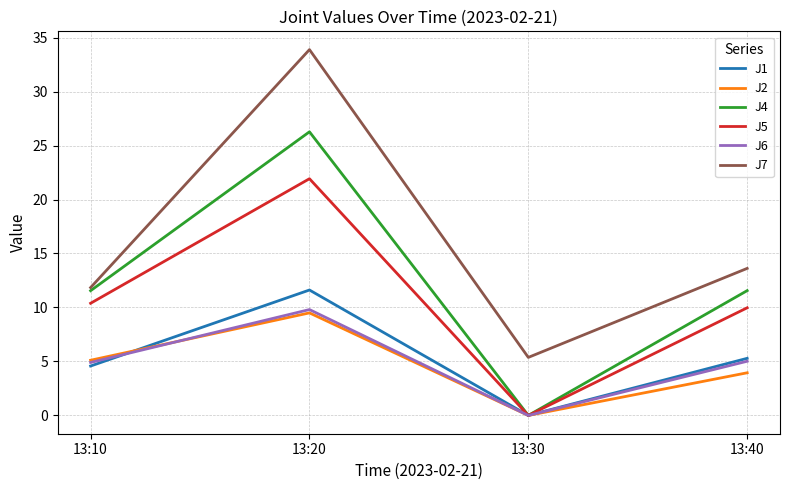

What is the difference between the highest and lowest values at 13:40?

9.7